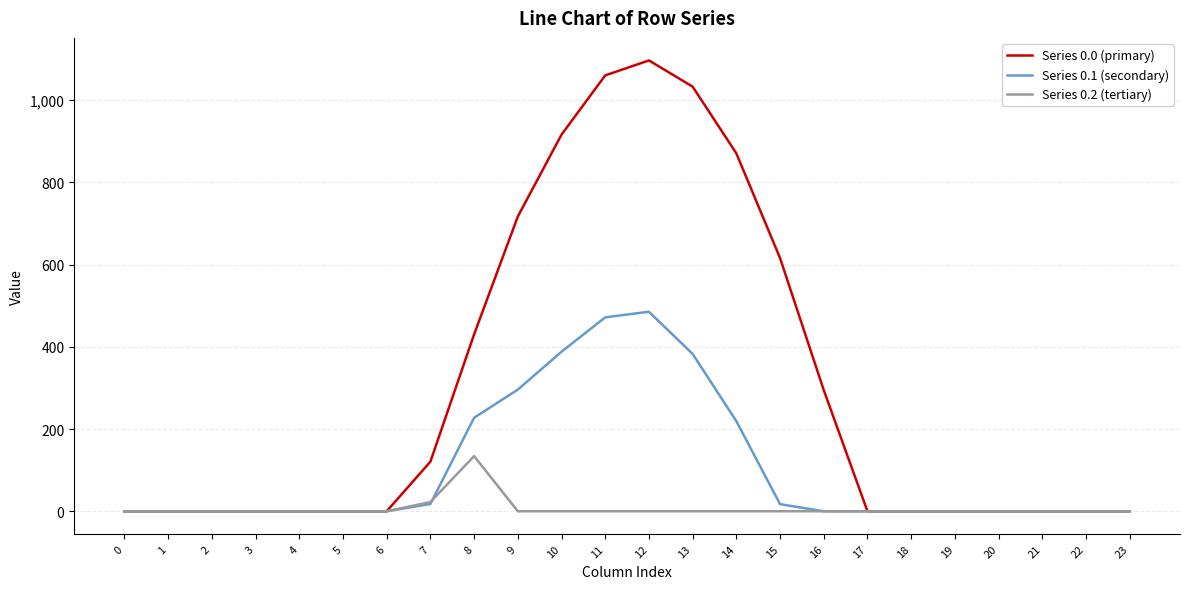

The Series 0.1 (secondary) series shows 147.3 at 23. True or false?

False